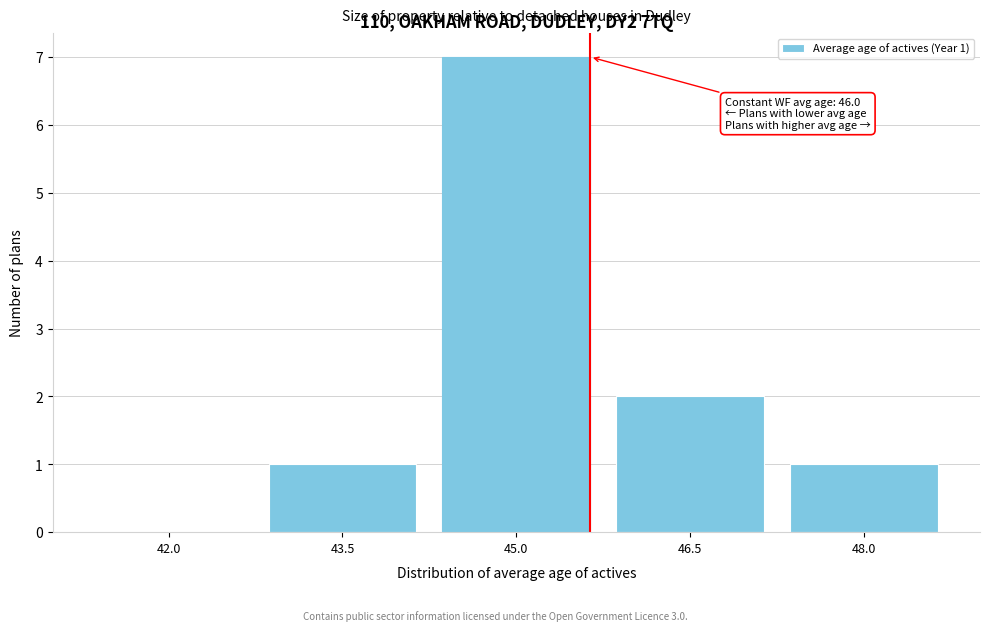

Reading left to right, transcribe all the data shown in this chart.

42.0=0	43.5=1	45.0=7	46.5=2	48.0=1